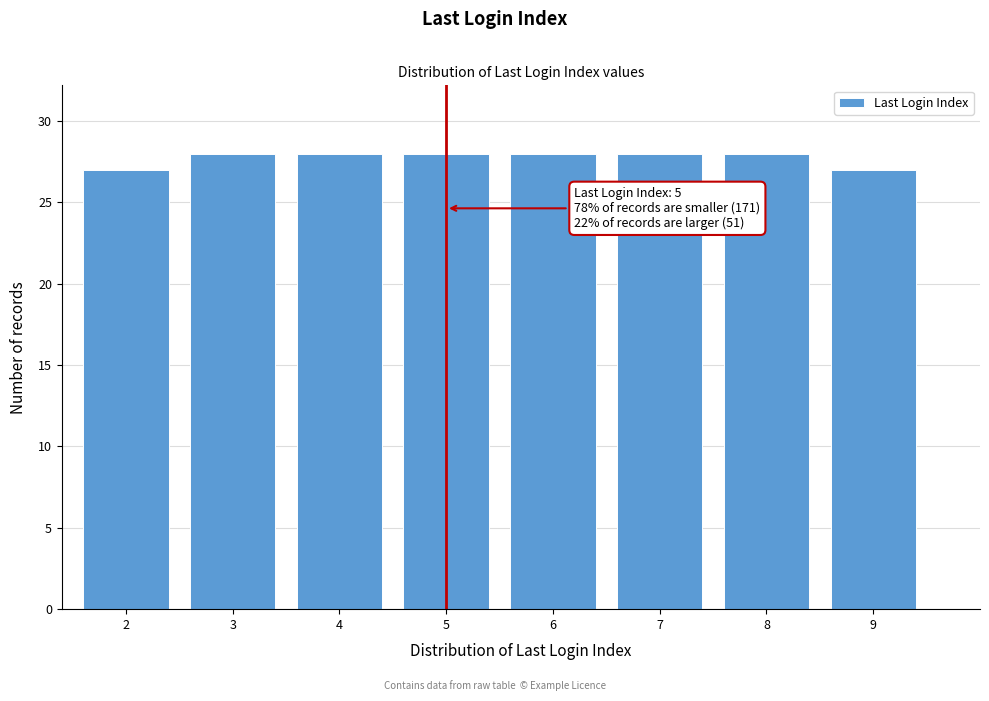

Reading left to right, what are all the values shown in this chart?

27	28	28	28	28	28	28	27